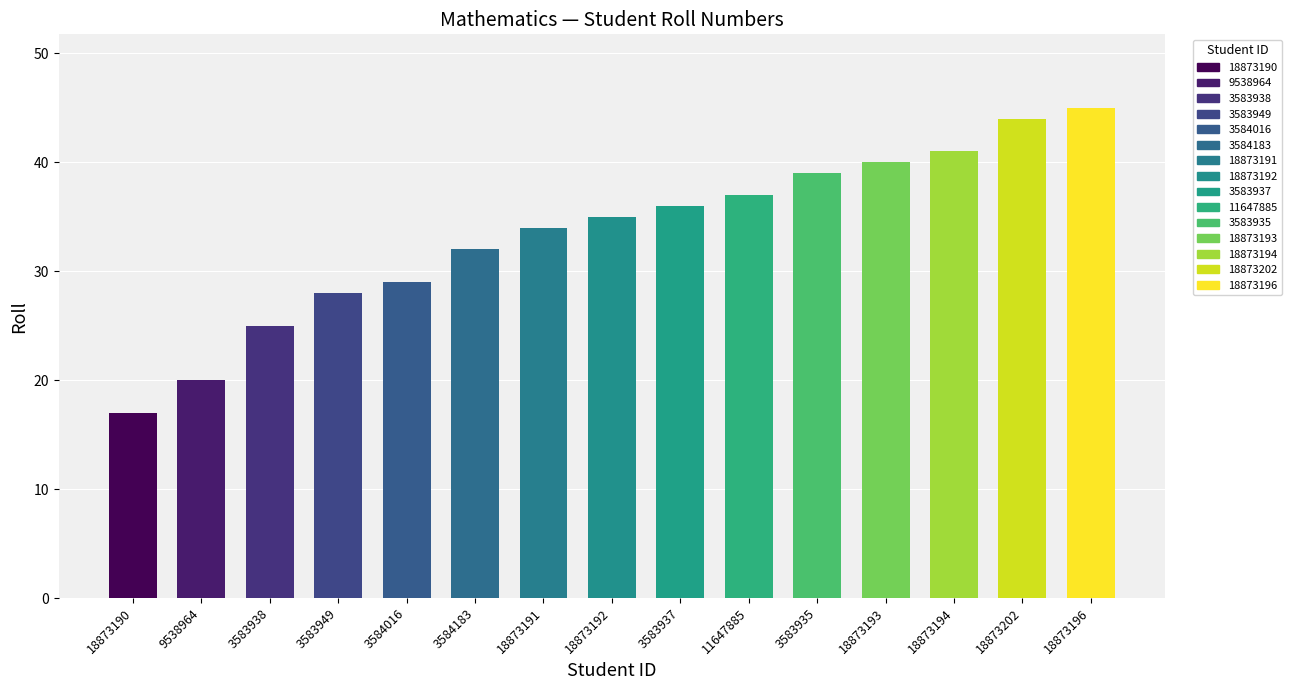

Is it true that Subject Id equals 7 at 18873193?

False